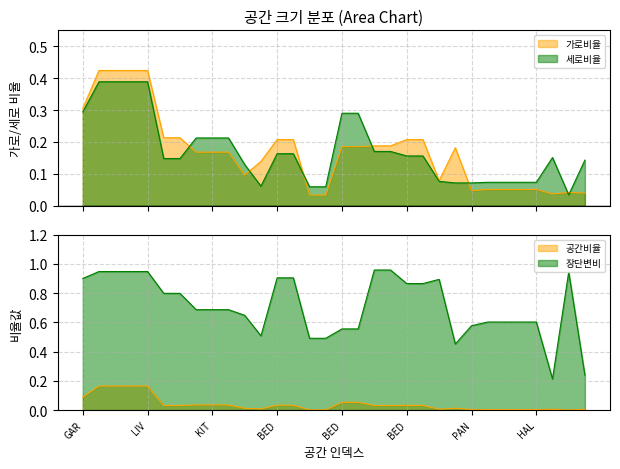

Rank the series at LIV from highest to lowest value.

장단변비, 가로비율, 세로비율, 공간비율